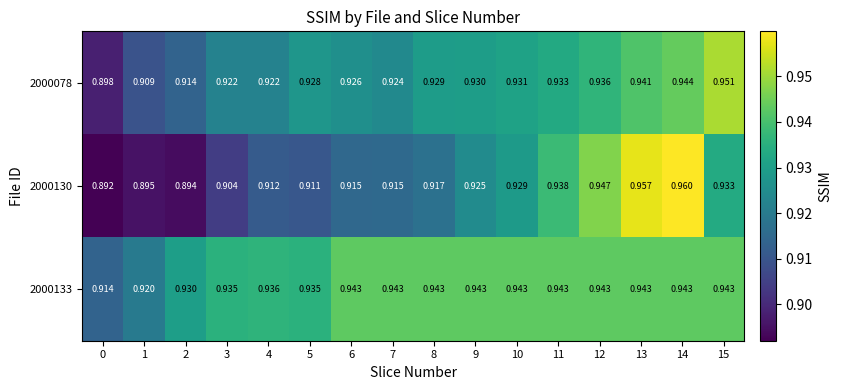

Is the value of 2000130 at 7 greater than the value of 2000078 at 15?

No